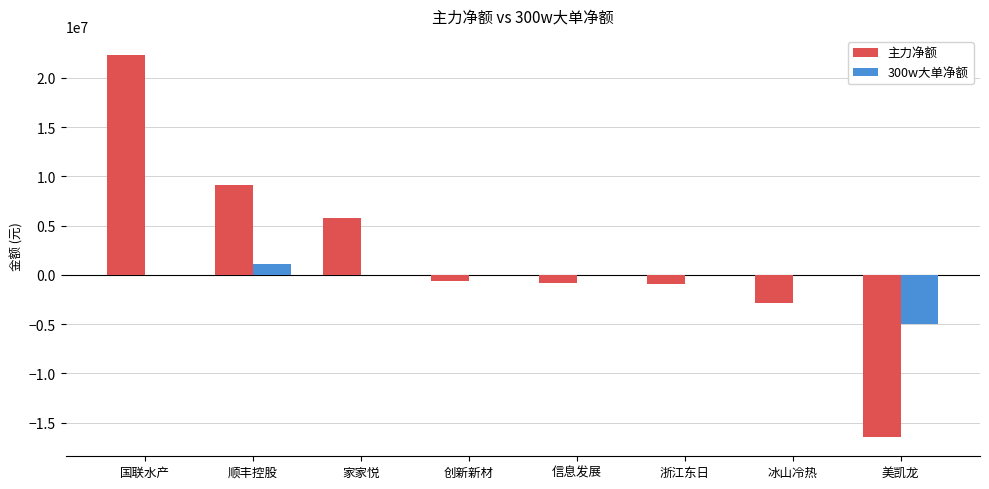

Is the value of 主力净额 at 美凯龙 greater than the value of 300w大单净额 at 浙江东日?

No